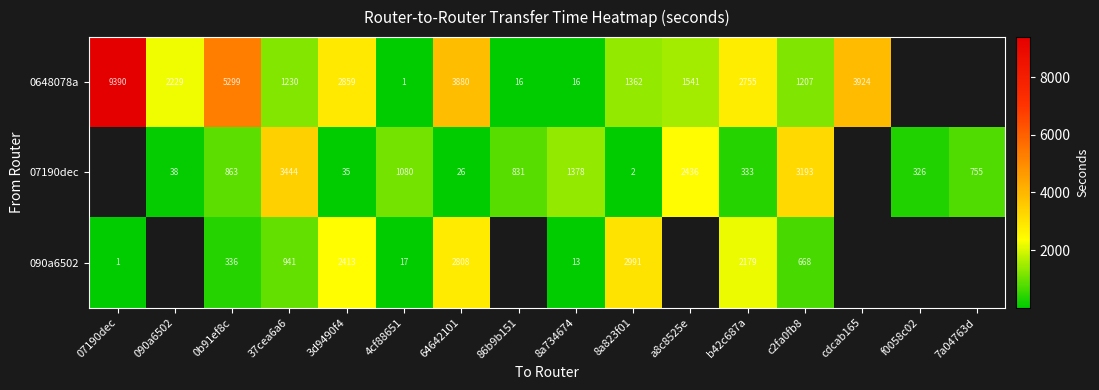

Is the value of 090a6502 at 4cf88651 greater than the value of 0648078a at 8a734674?

Yes